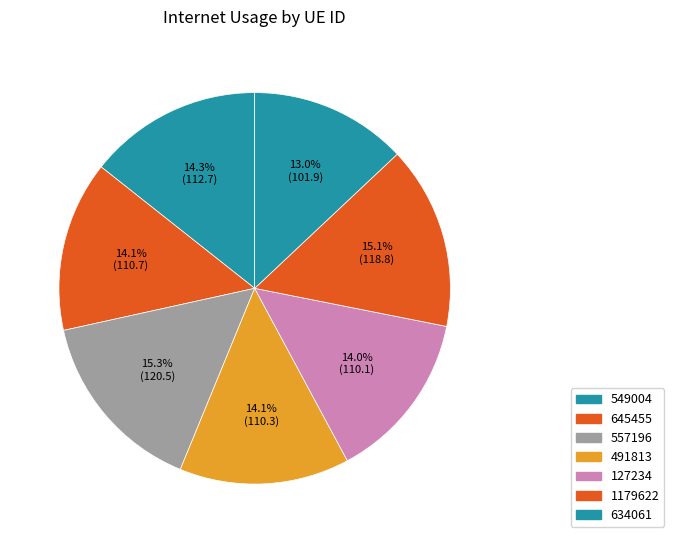

Count the number of slices in the pie.

7